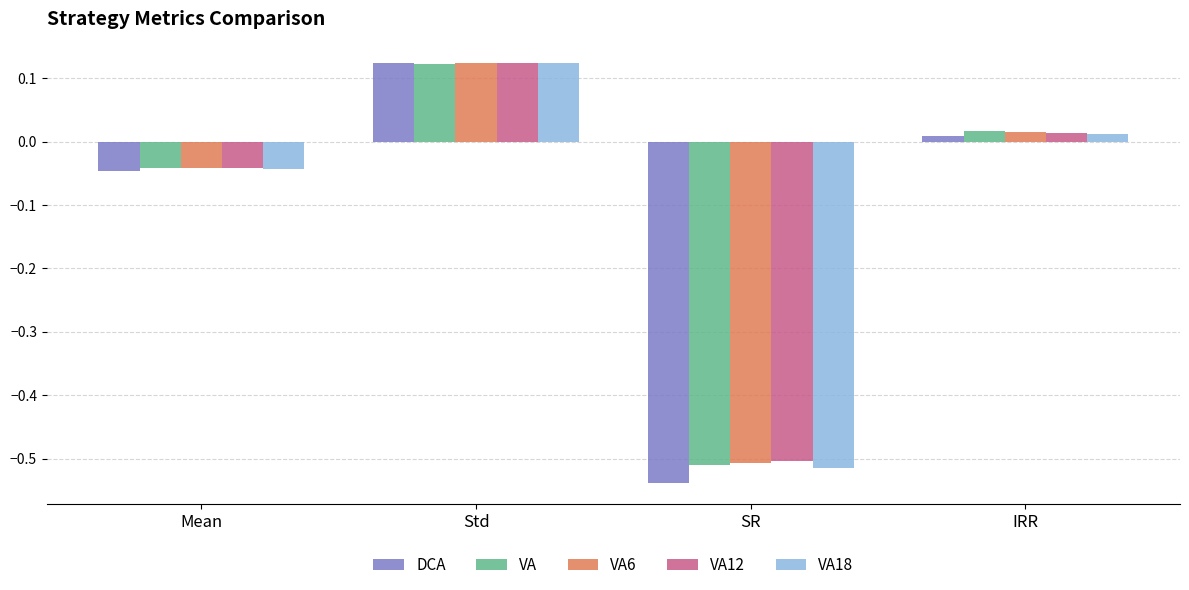

At how many categories does at least one series exceed 0?

2